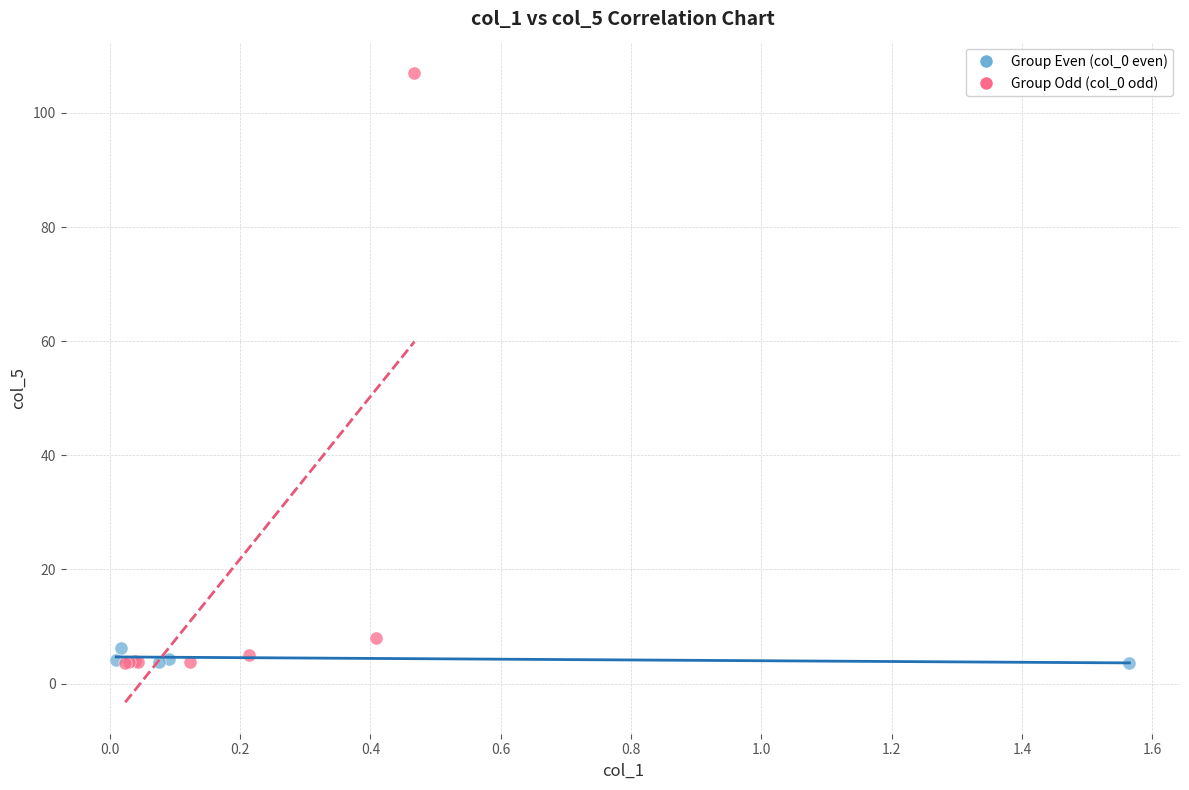

Which series contains the highest Y value?

Group Odd (col_0 odd)